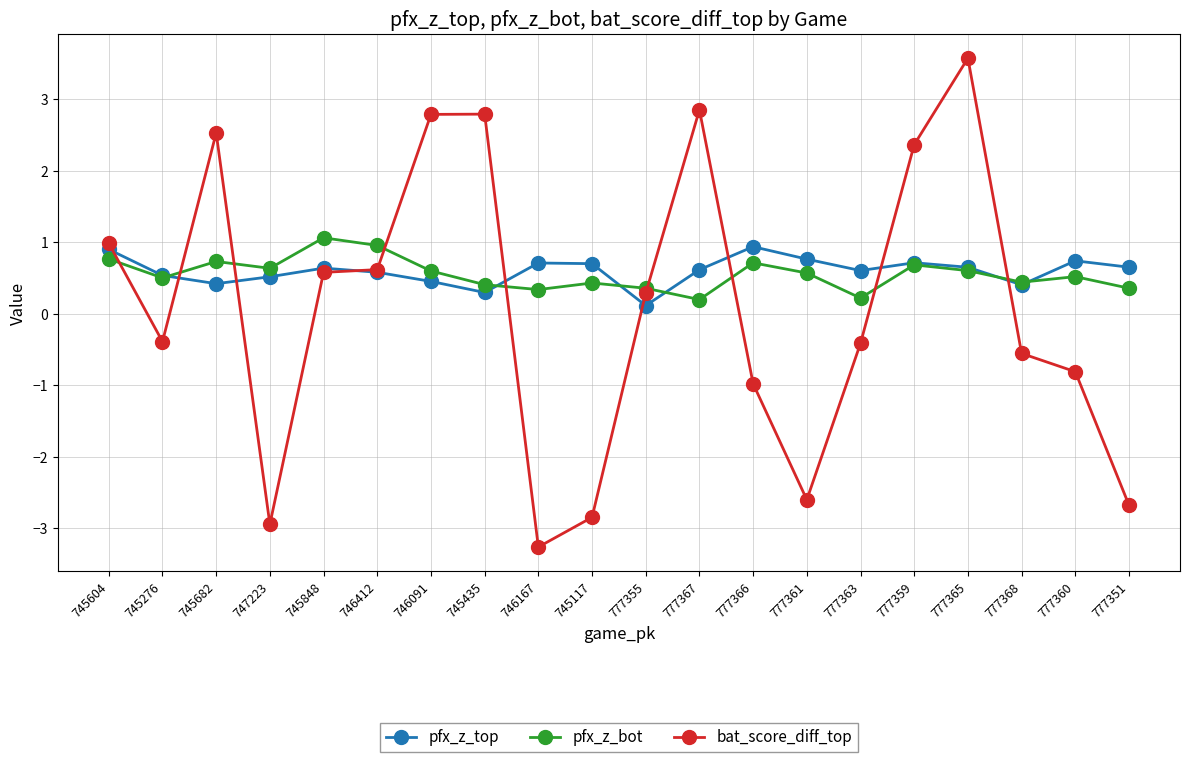

What is the average value of the pfx_z_bot series?

0.6